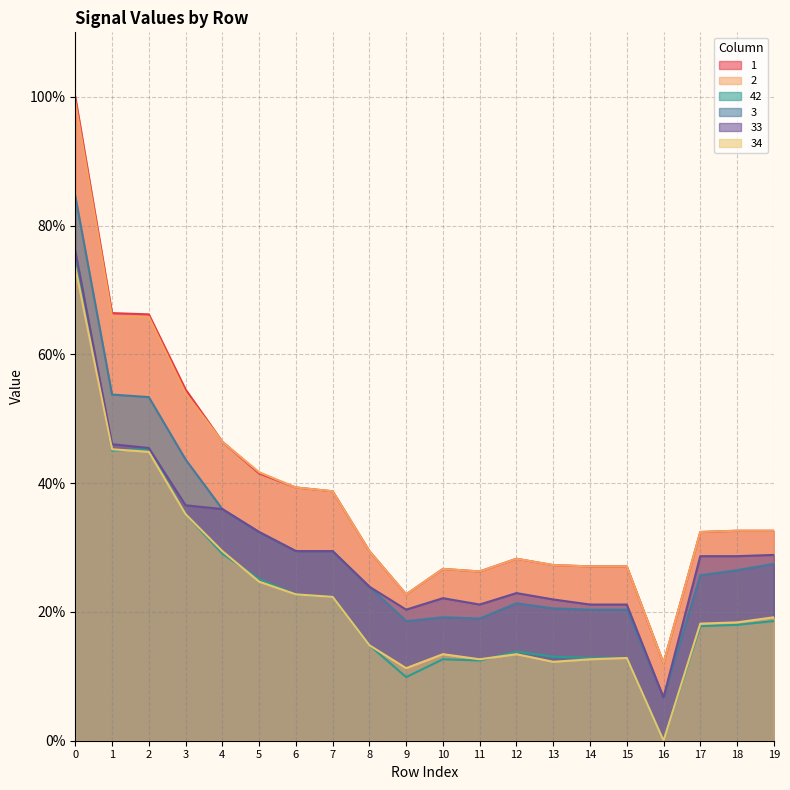

How many values in the 42 series exceed 17?

11